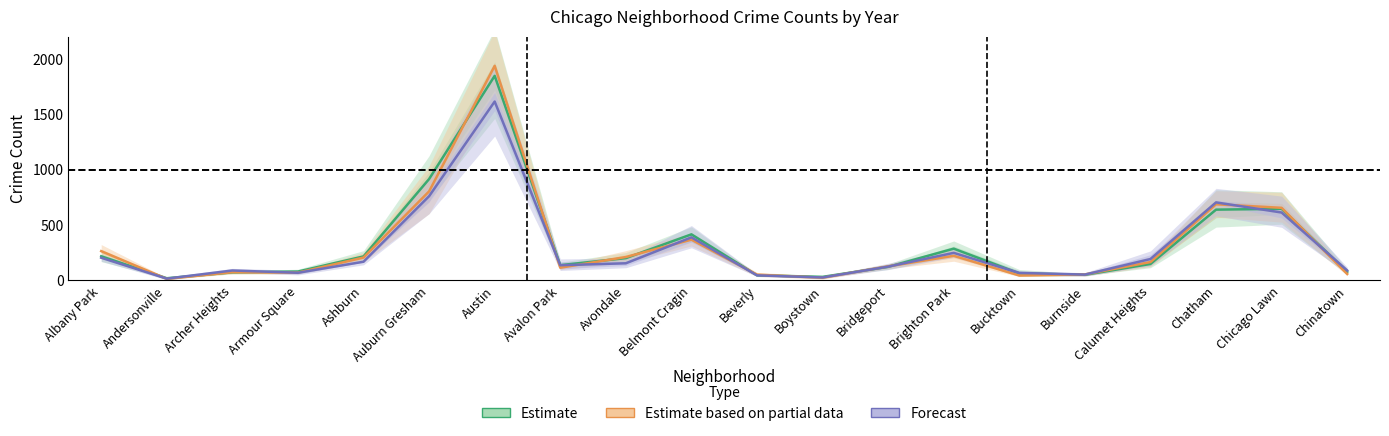

What is the difference between the 2015 values at Auburn Gresham and Austin?

931.0